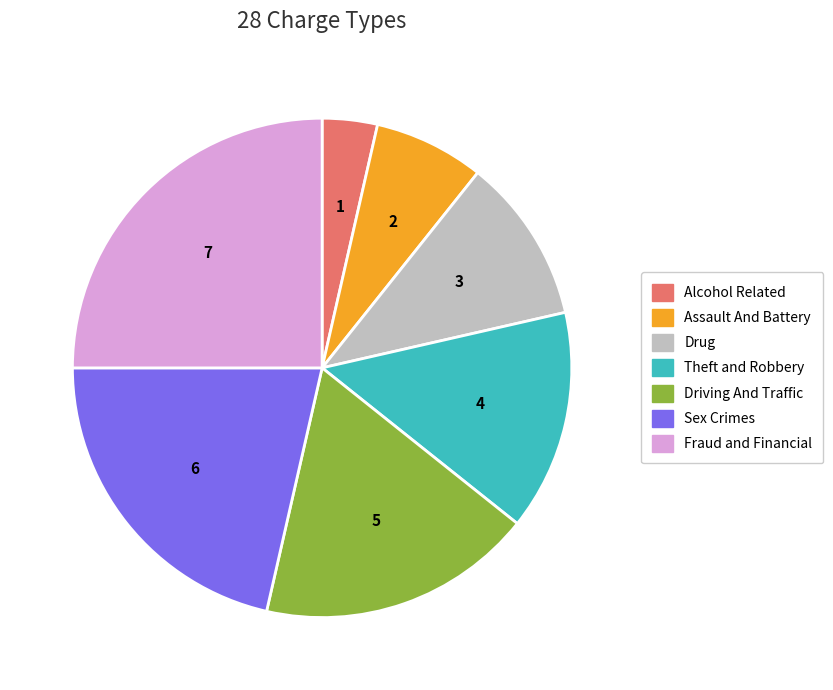

The Driving And Traffic slice represents 18% of the pie. True or false?

True